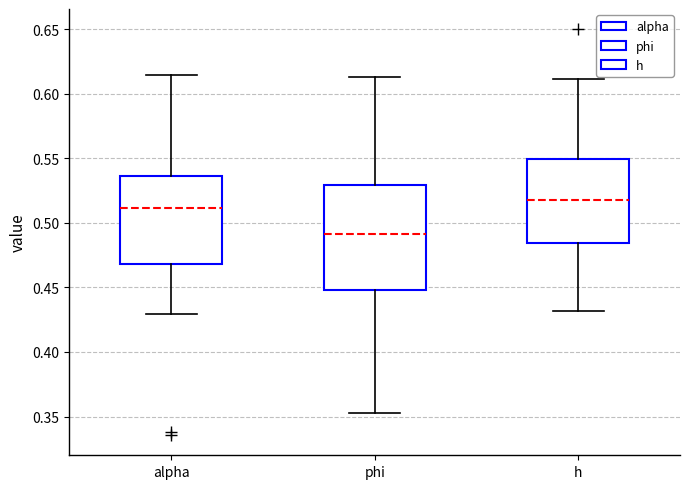

Where is the upper edge of the box for h on the y-axis? The values are not printed on the chart, so give them approximately, as read against the axis.

0.550